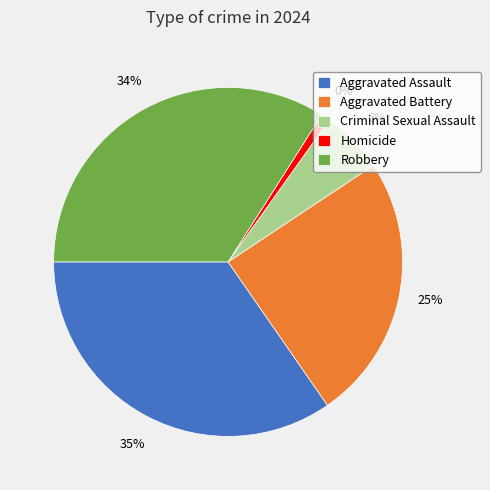

To the nearest percent, what is the average slice percentage?

20%